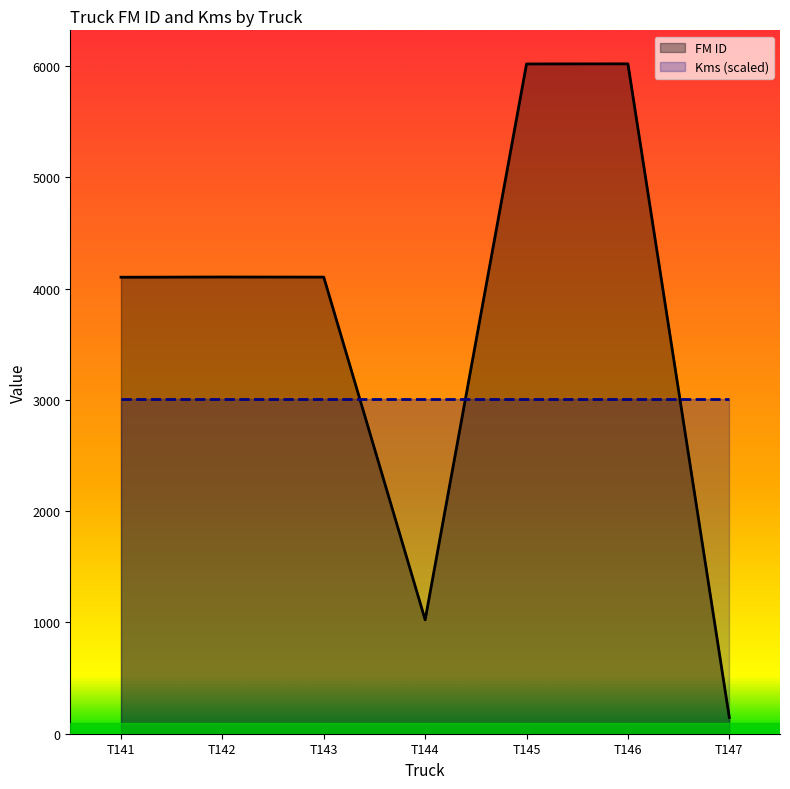

Reading right to left, list all the values displayed in this chart.

FM ID: 146.0	6021.0	6020.0	1024.0	4104.0	4105.0	4103.0
Kms (scaled): 3010.5	3010.5	3010.5	3010.5	3010.5	3010.5	3010.5